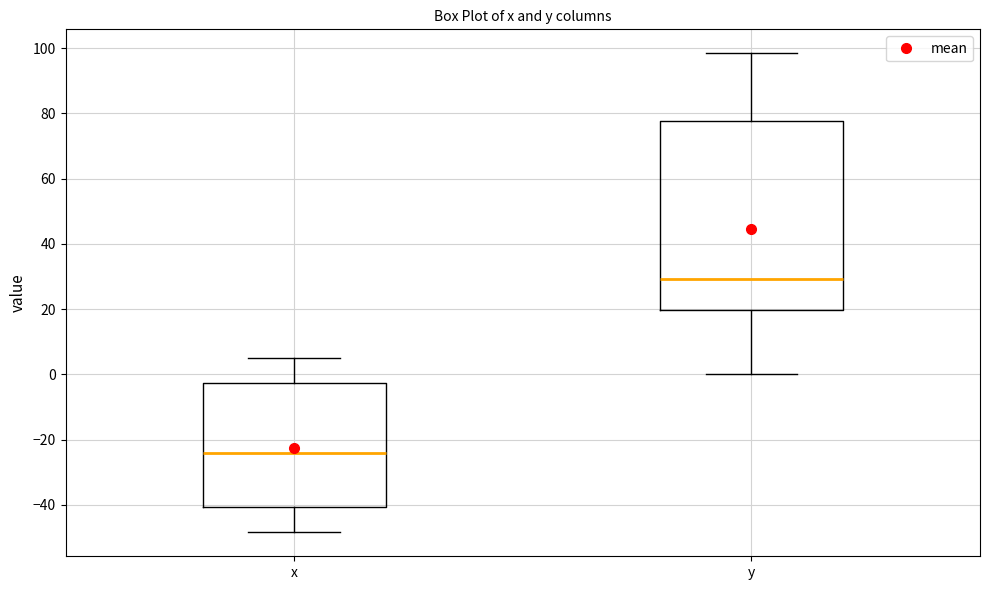

Reading left to right, transcribe this box plot: for each box, give where its median line is, the range the box spans, and where its two whiskers end, as read against the y-axis. The values are not printed on the chart, so give them approximately, as read against the axis.

x: median -24, box -40 to -2, whiskers -48 to 4
y: median 30, box 20 to 78, whiskers 0 to 98